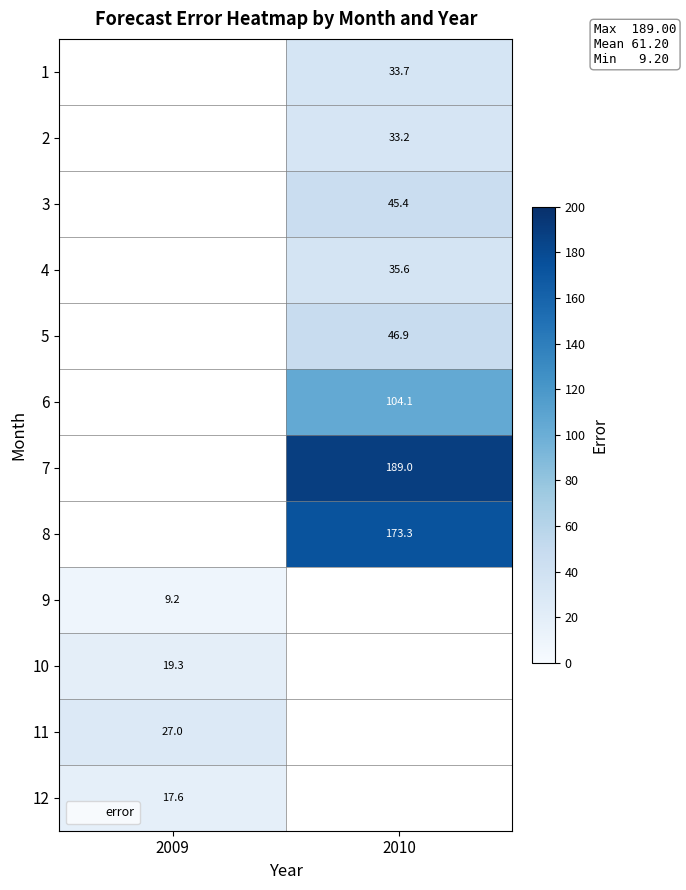

Count the number of categories in the chart.

2